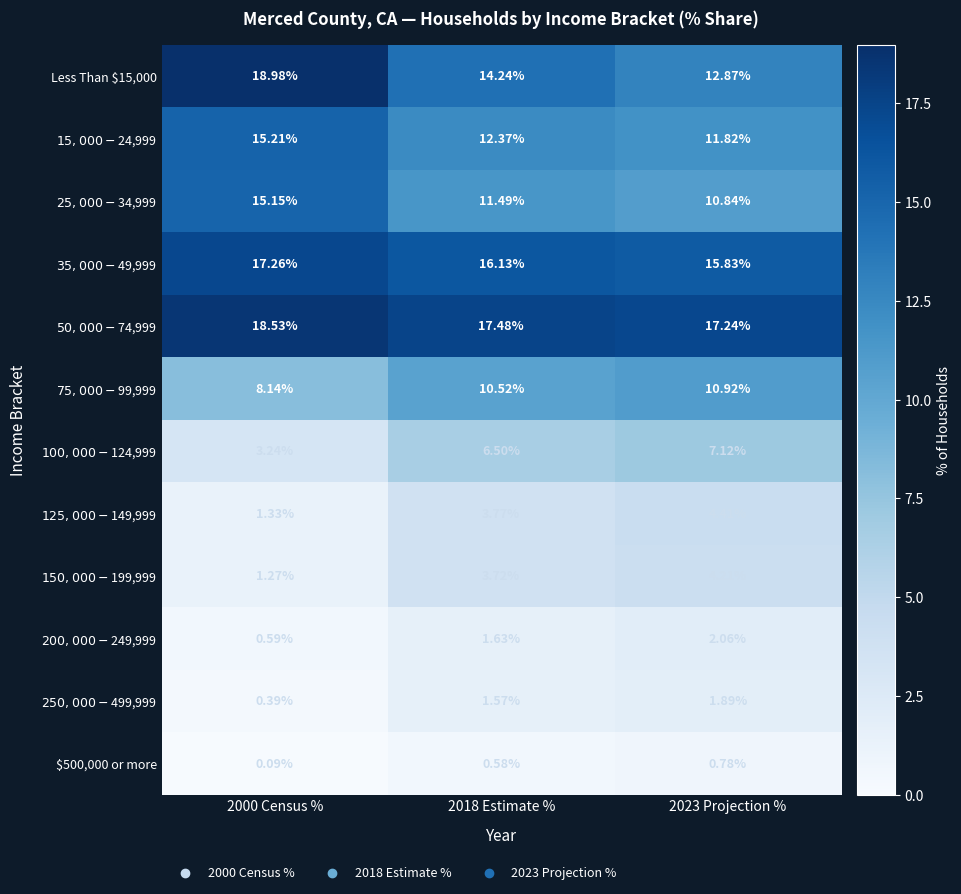

How many categories are shown in the chart?

3